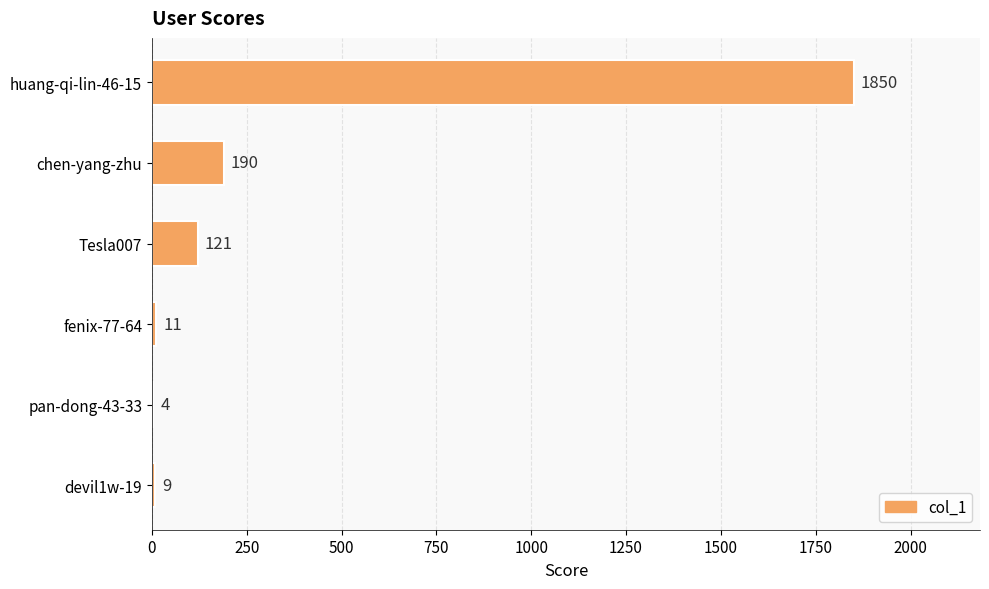

True or false: the data shows 1850 at huang-qi-lin-46-15.

True